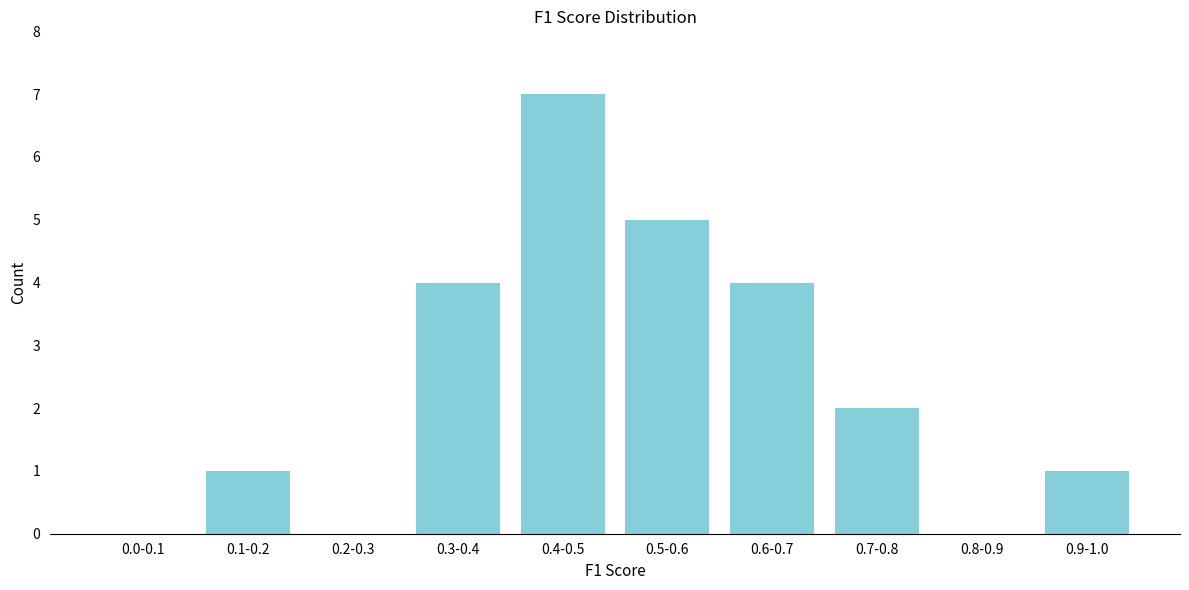

Reading left to right, extract all data points from this chart.

0.0-0.1=0	0.1-0.2=1	0.2-0.3=0	0.3-0.4=4	0.4-0.5=7	0.5-0.6=5	0.6-0.7=4	0.7-0.8=2	0.8-0.9=0	0.9-1.0=1